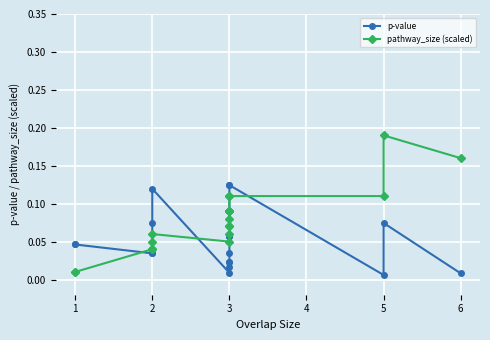

How many series are shown in this chart?

2